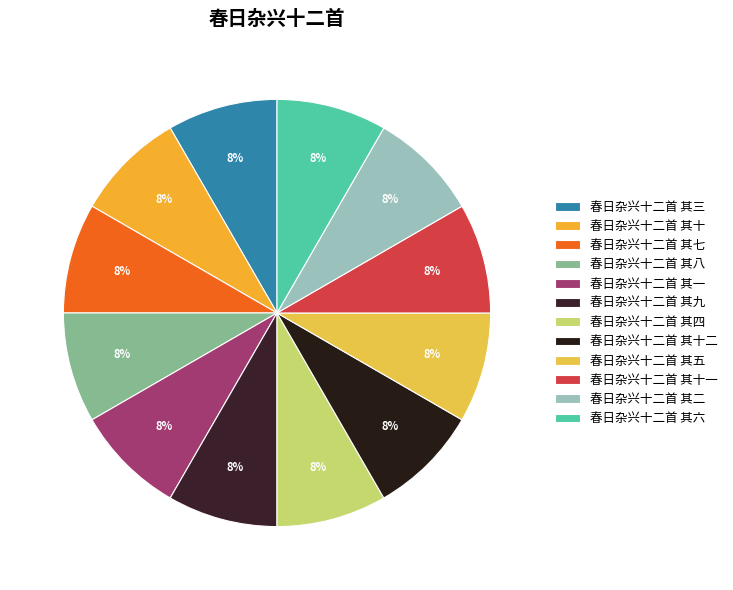

Do 春日杂兴十二首 其四 and 春日杂兴十二首 其十 together represent more than half of the pie?

No